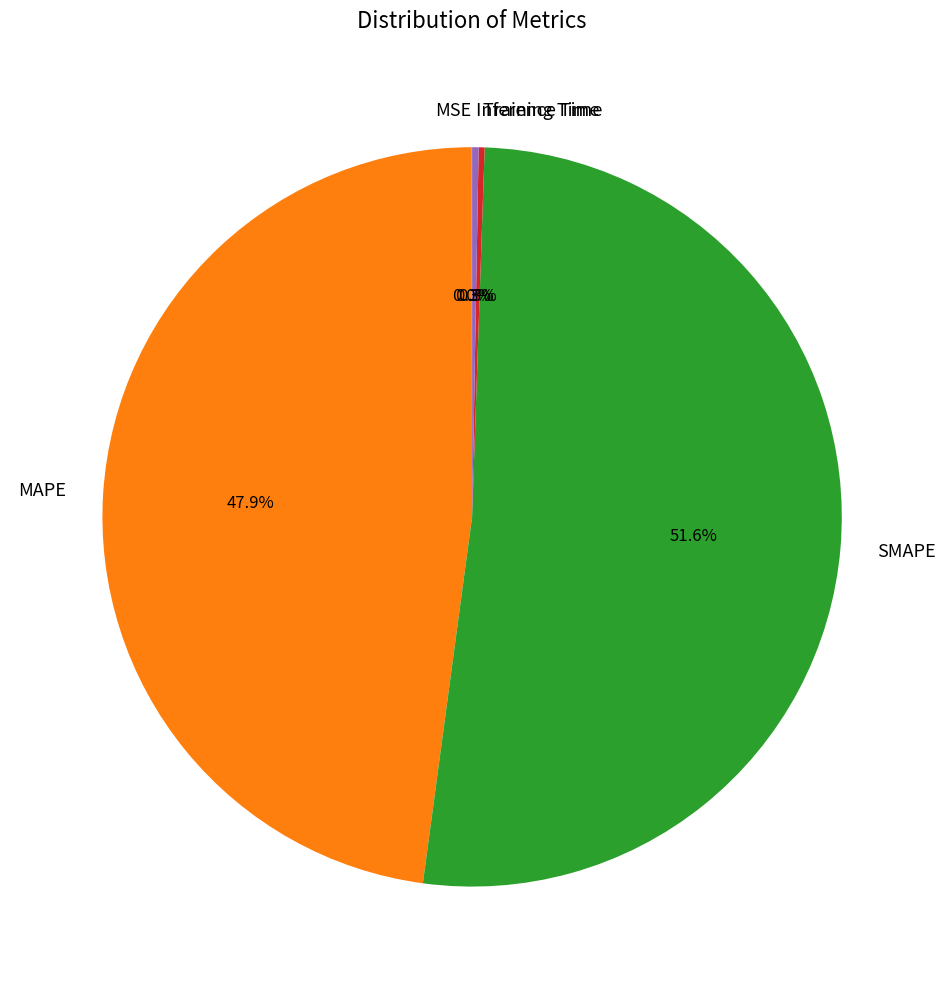

Combined, do SMAPE and Inference Time account for over 50%?

Yes